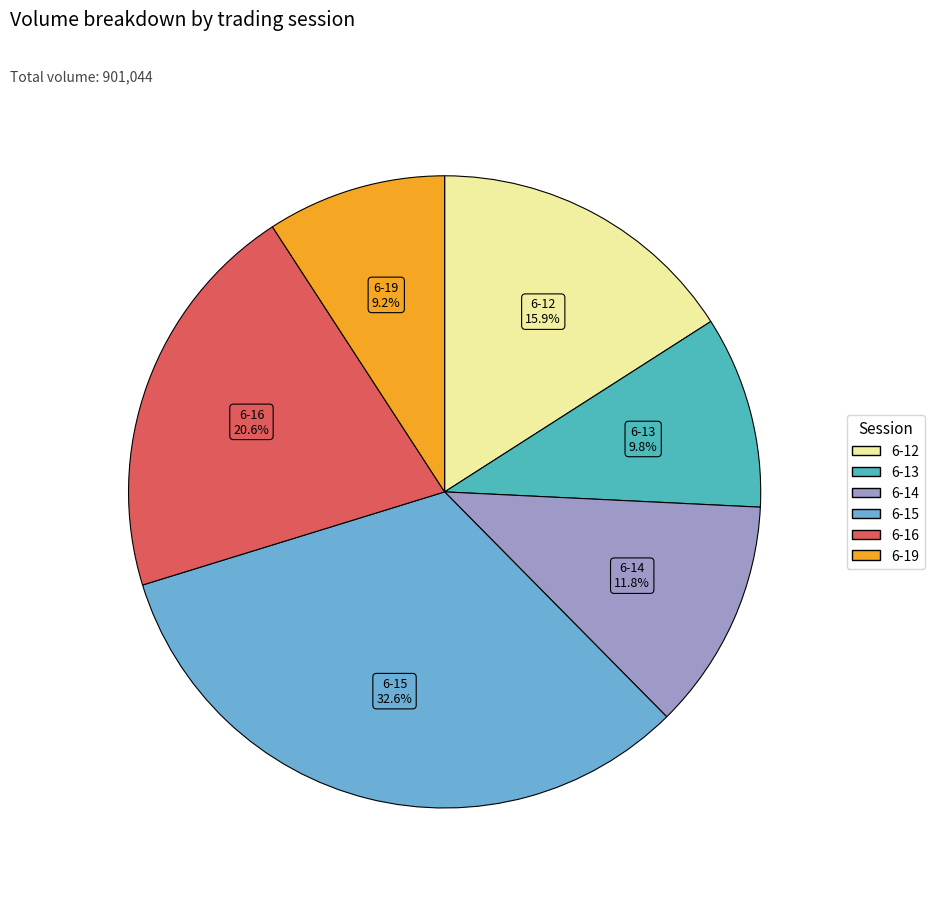

How many segments does this pie chart have?

6